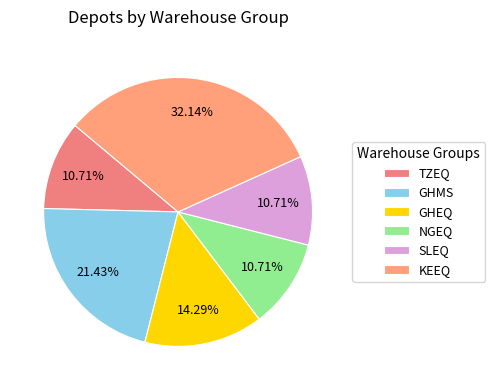

To the nearest percent, what is the difference between the largest and smallest slice percentages?

21%